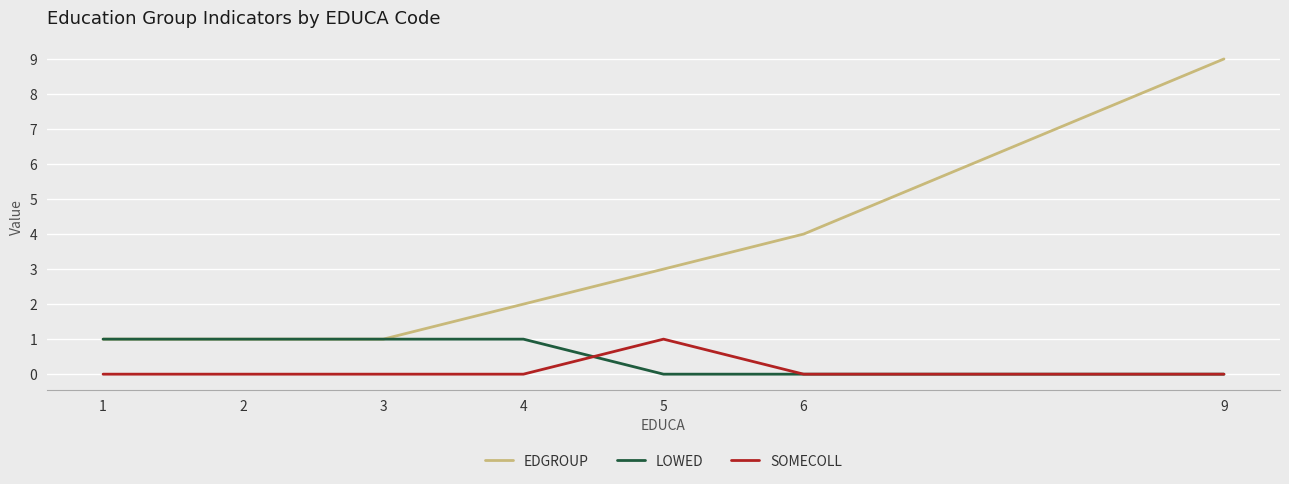

True or false: SOMECOLL has more than 2 interior local peaks.

False